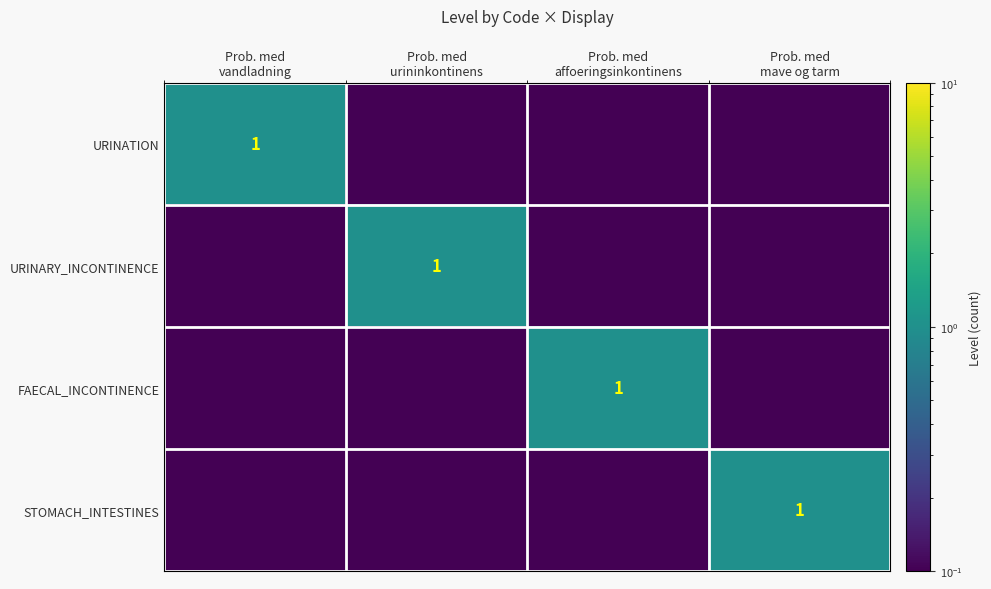

Rank the series by their maximum value, from highest to lowest.

URINATION, URINARY_INCONTINENCE, FAECAL_INCONTINENCE, STOMACH_INTESTINES